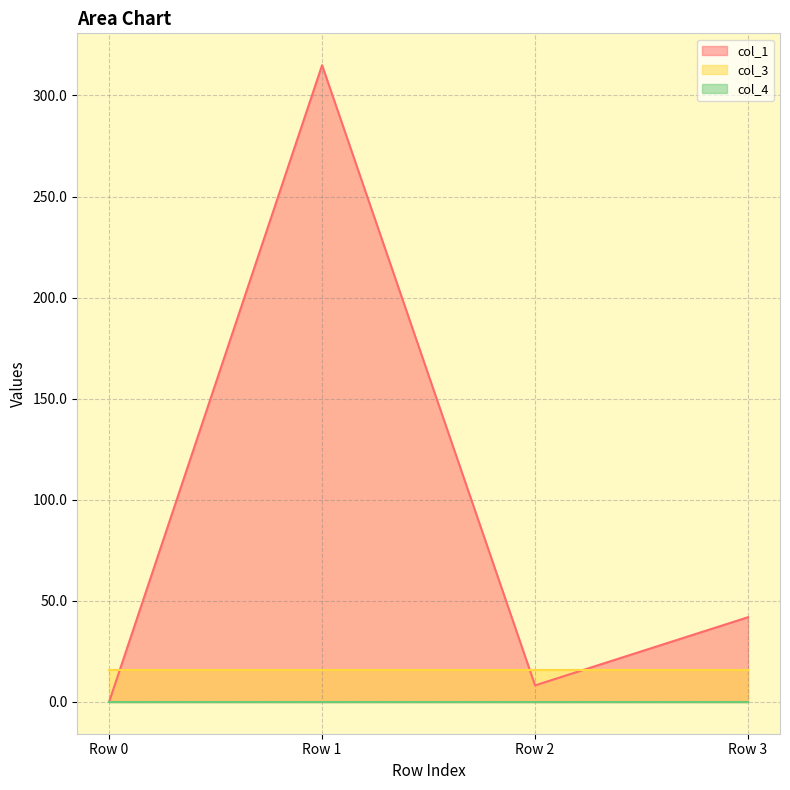

Which category has the lowest value across all series?

Row 0